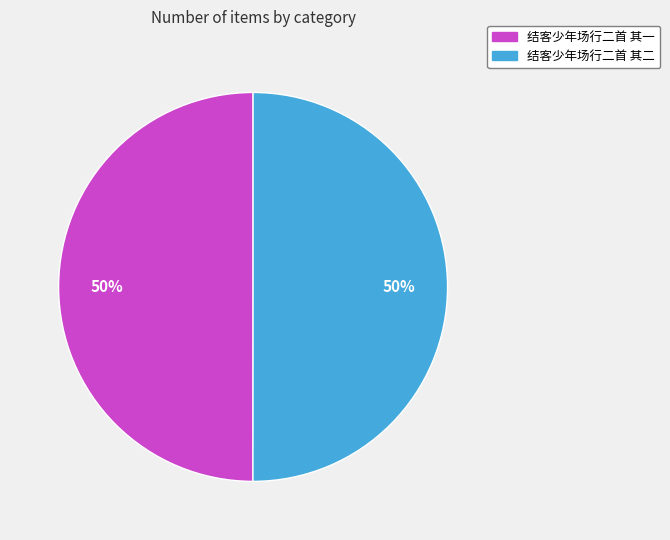

What percentage is the 结客少年场行二首 其二 slice, to the nearest percent?

50%